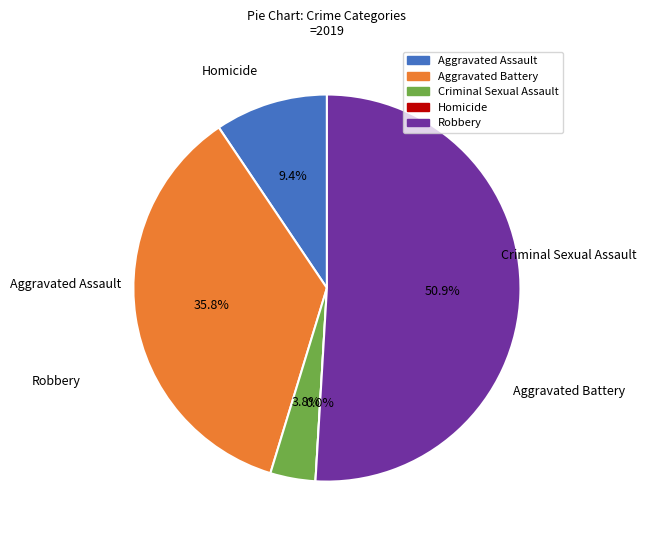

What percentage do Aggravated Assault and Robbery together represent?

60.4%